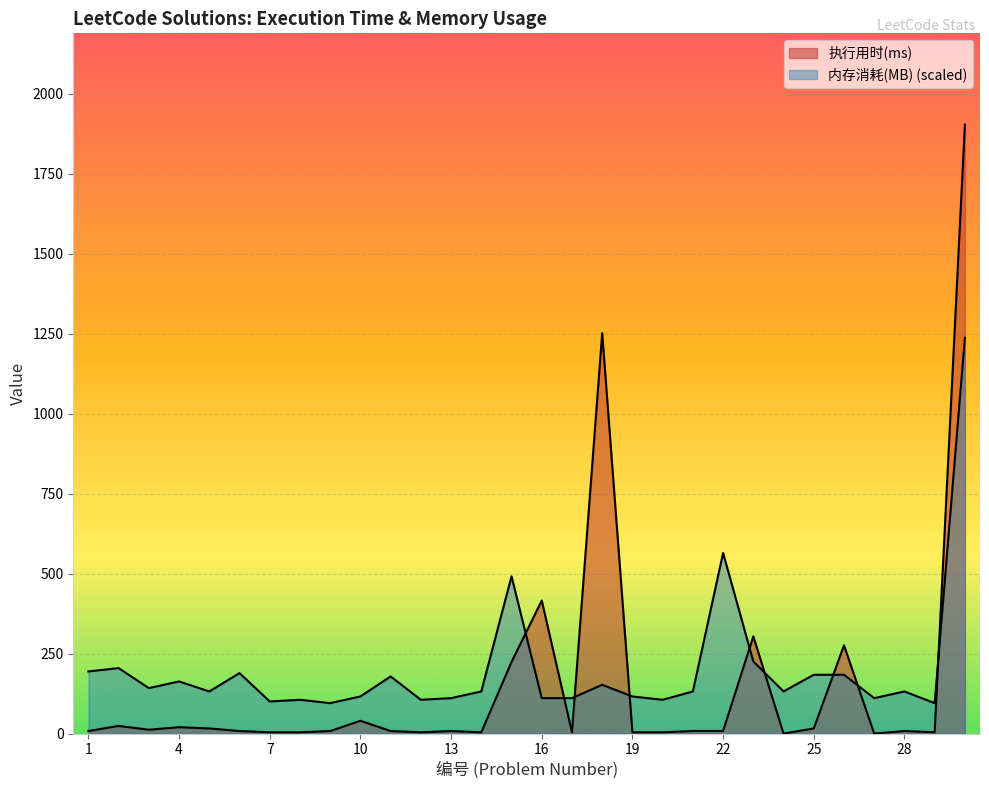

At which category does 执行用时(ms) reach its first local peak?

2